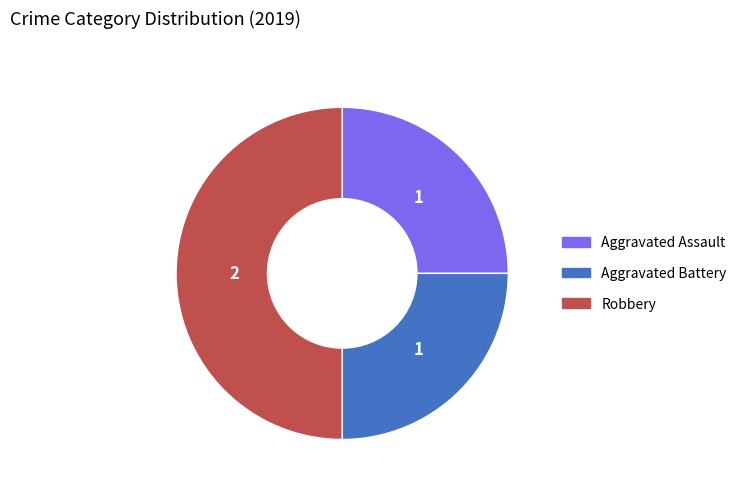

Between Aggravated Battery and Robbery, which is larger?

Robbery